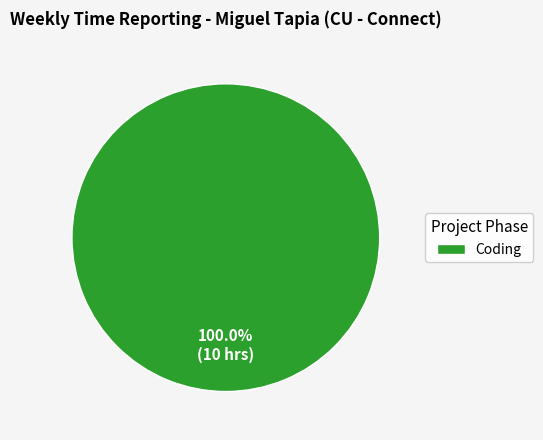

Rank the categories by value from lowest to highest.

Coding